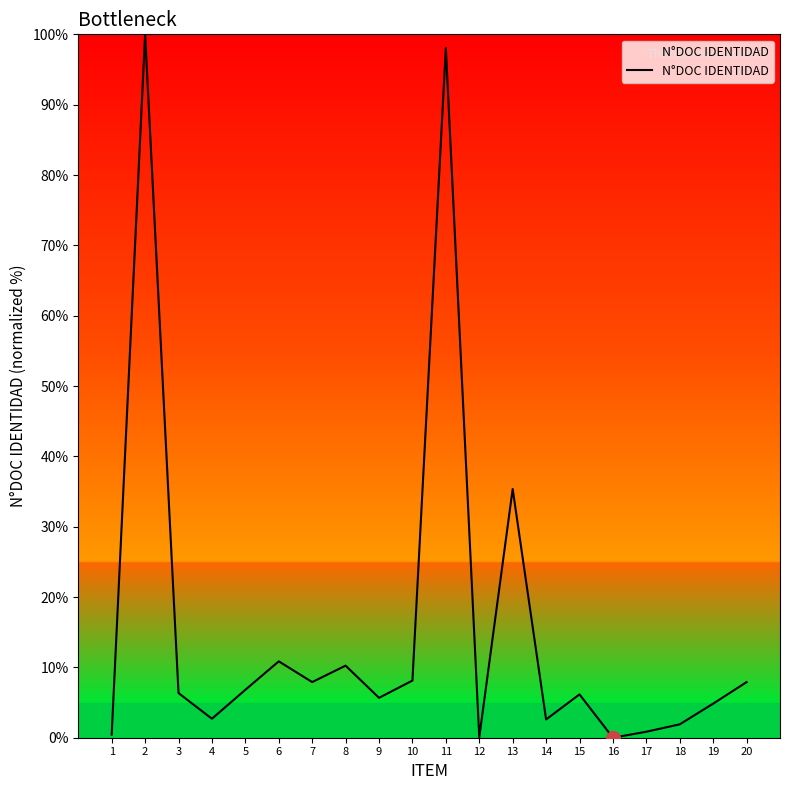

True or false: there are more than 2 points higher than both neighbors.

True